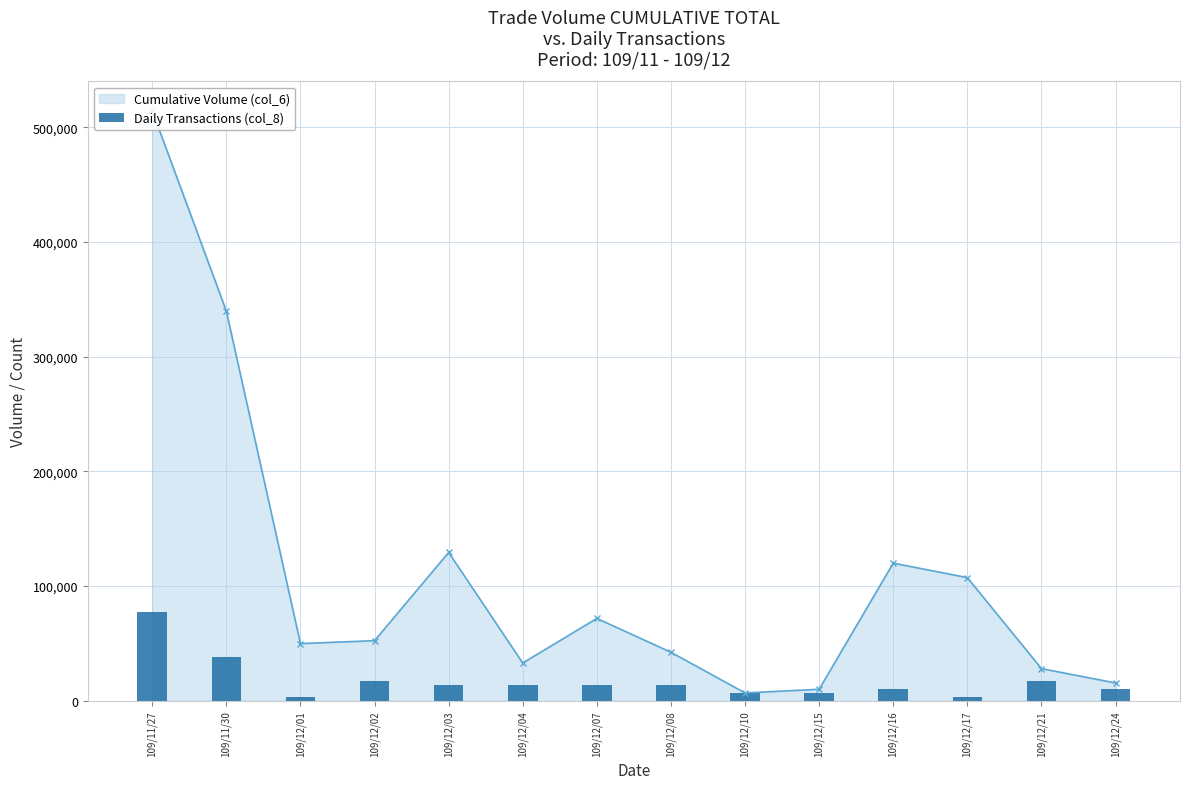

How many data points does each series have?

14